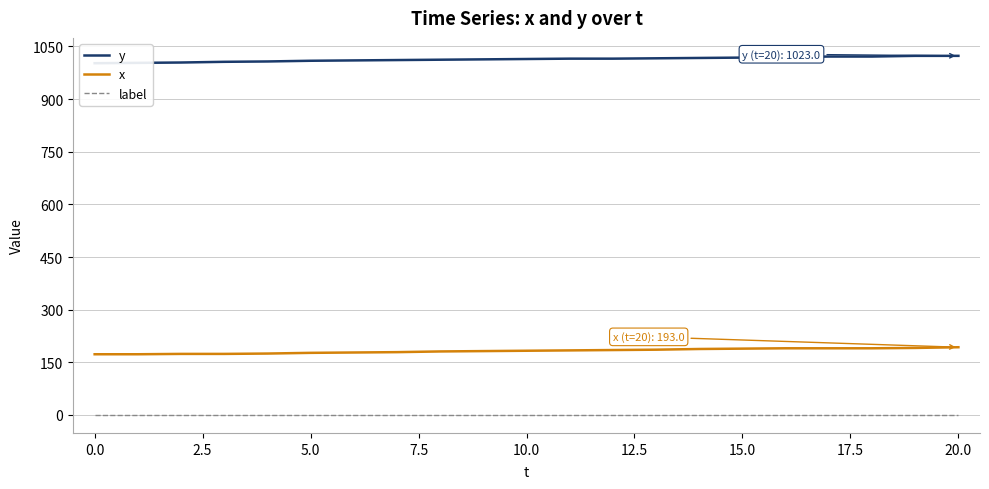

What is the difference between the highest and lowest values at 15?

1018